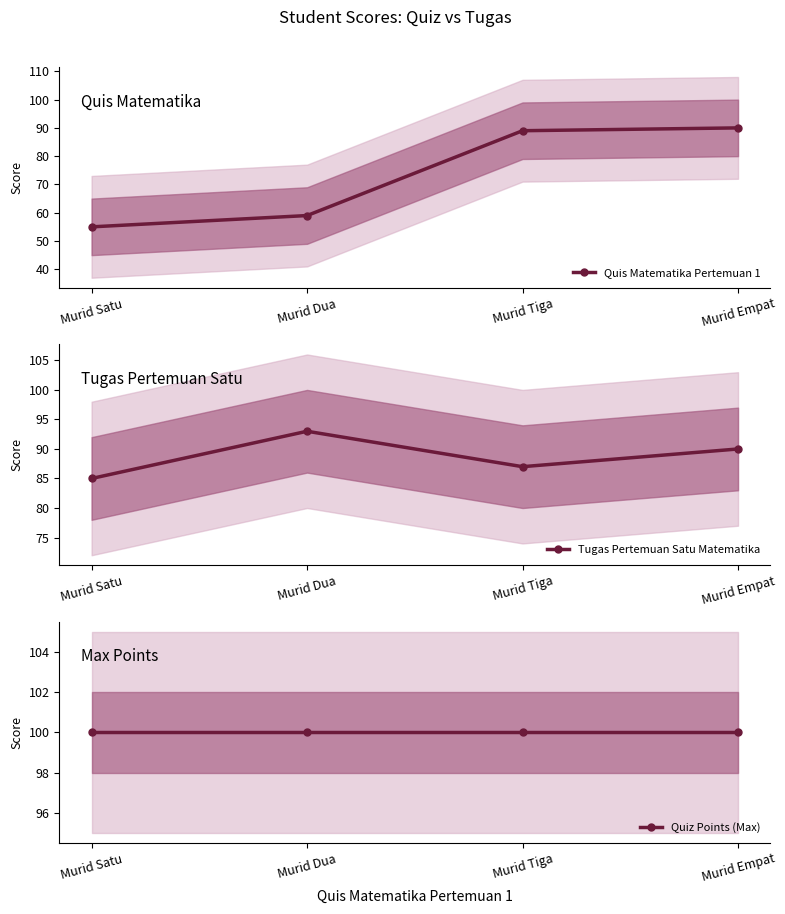

What is the total value across all series at Murid Dua?

252